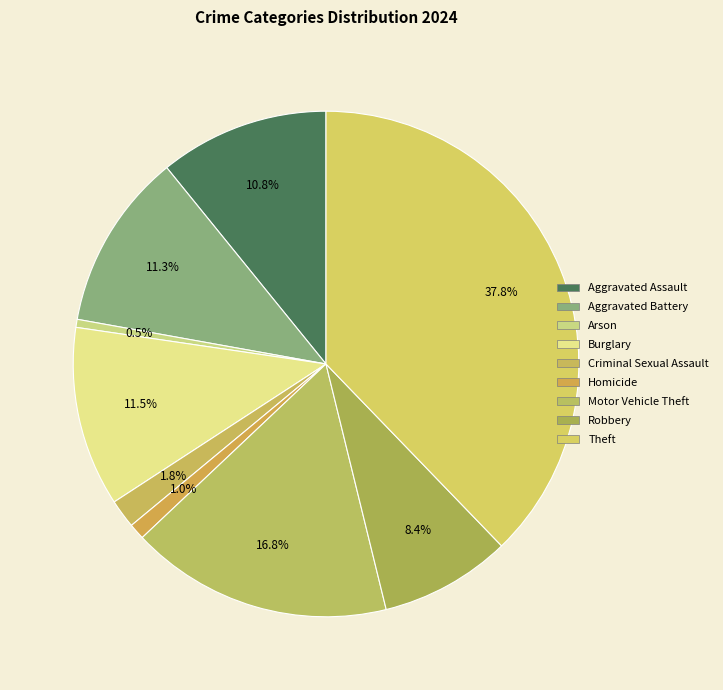

How many slices are in this pie chart?

9